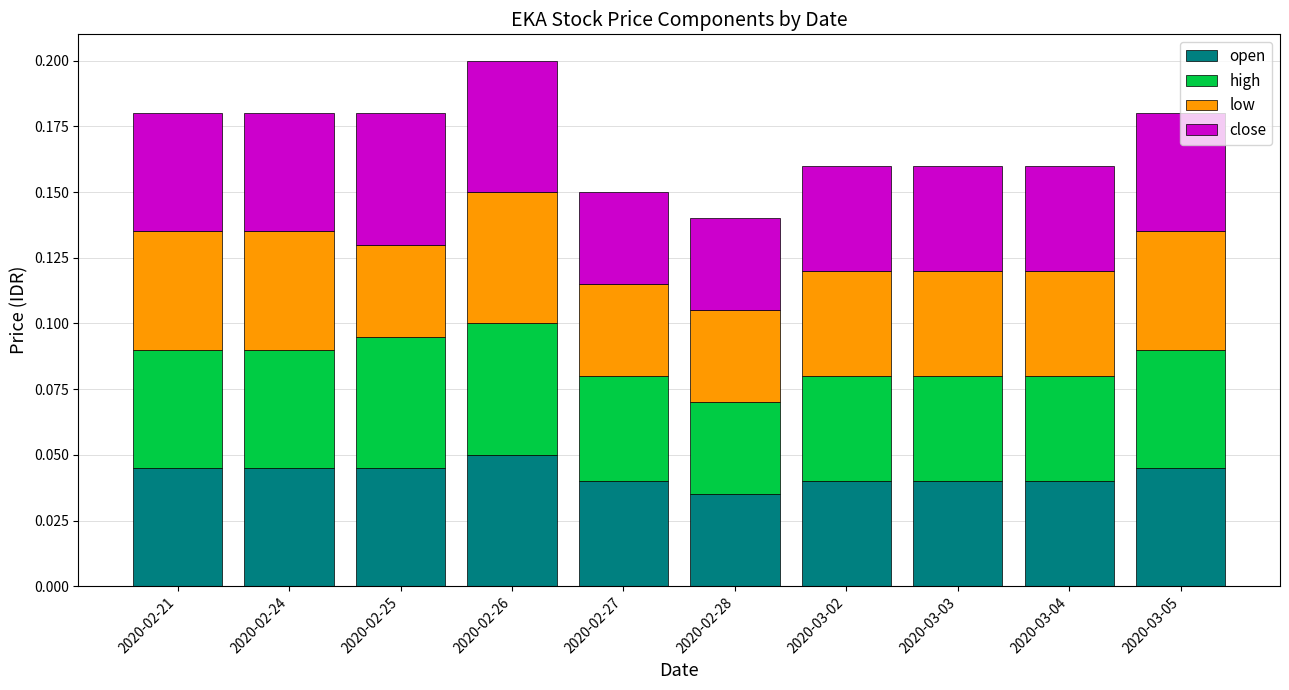

At which category is the sum across all series the highest?

2020-02-26